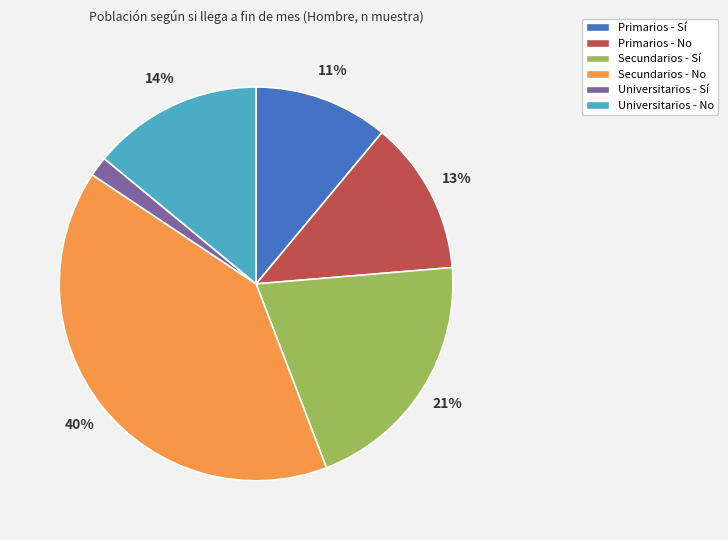

Which has a higher value, Primarios - No or Secundarios - No?

Secundarios - No